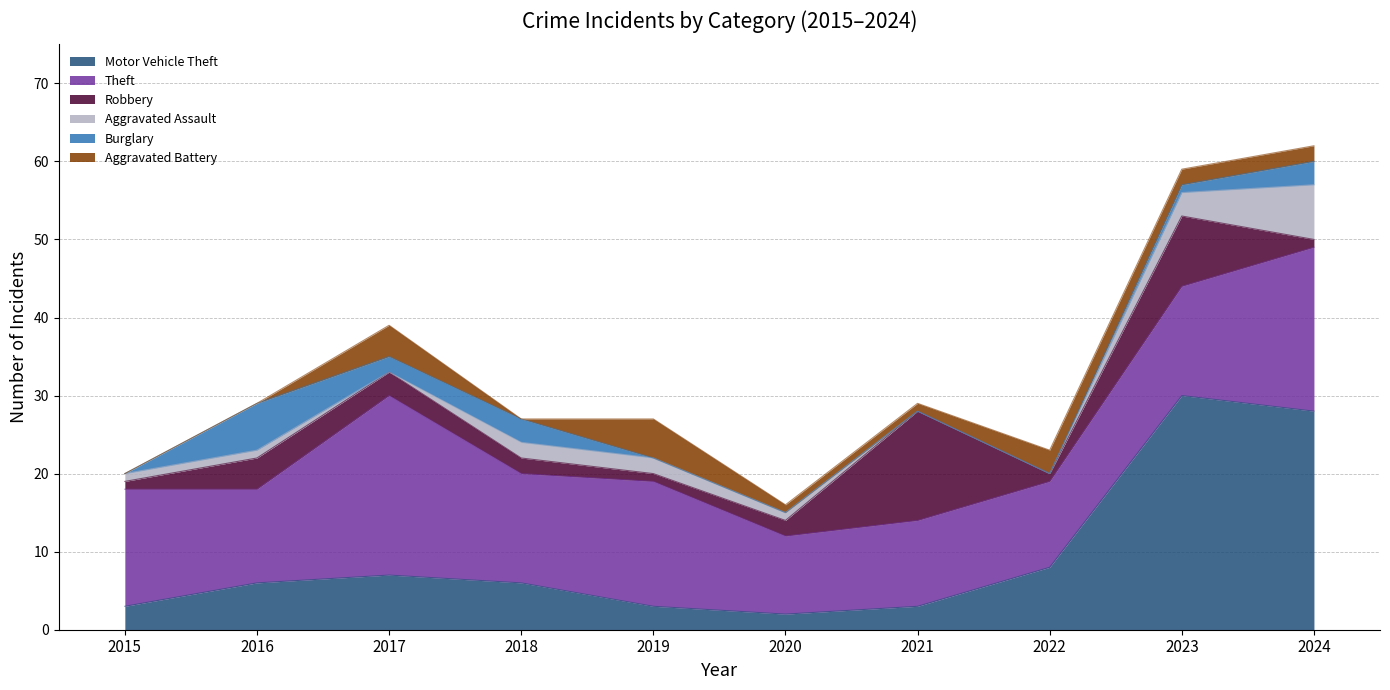

Between 2021 and 2022, which series saw the biggest shift?

Robbery